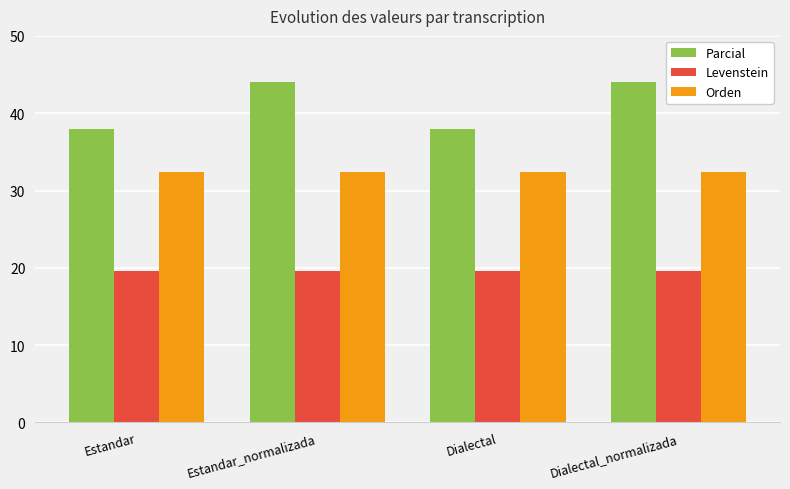

Are the bars grouped side by side (vs. stacked)?

Yes